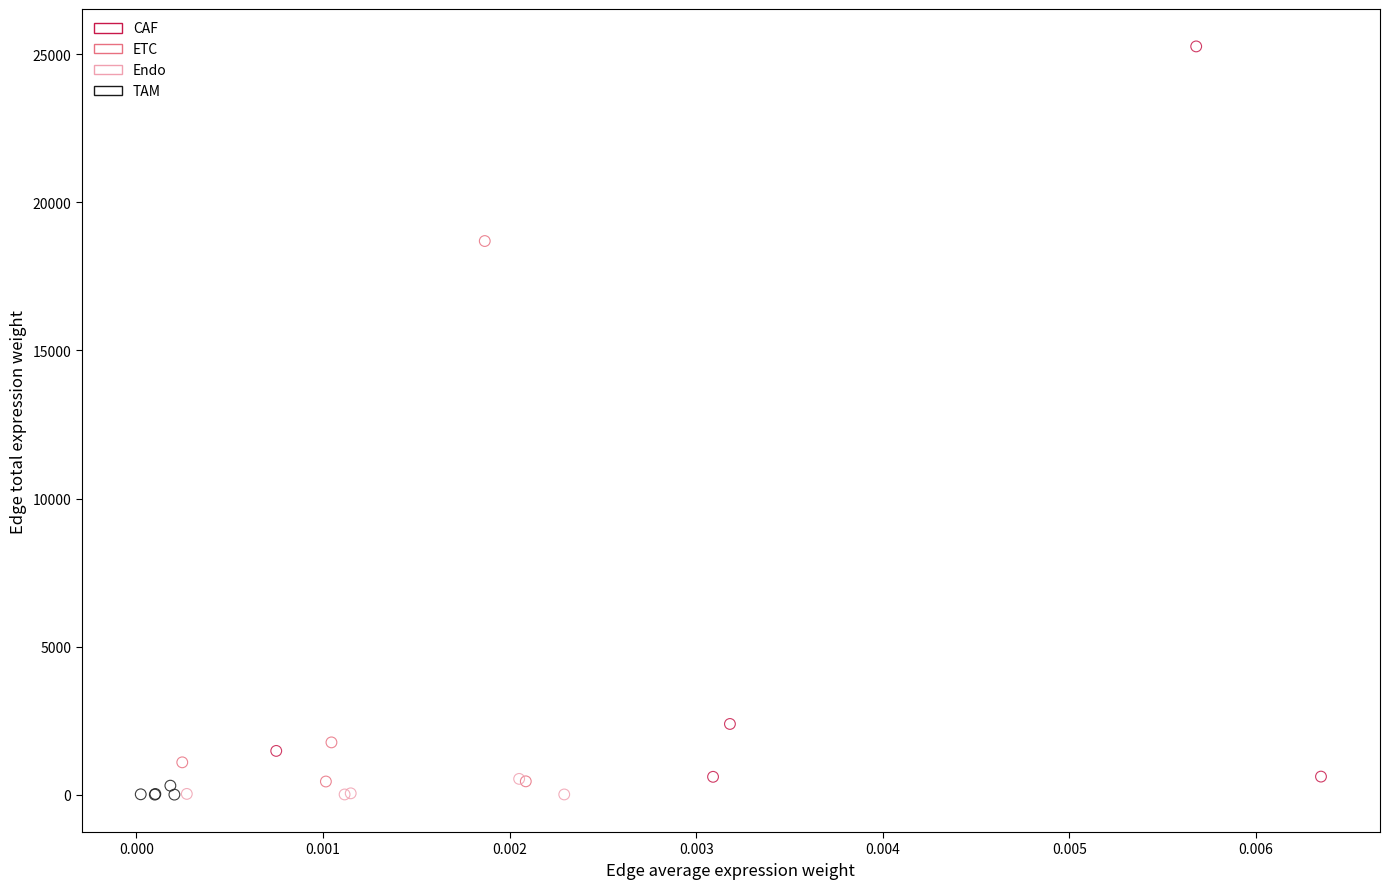

Which series contains the highest Y value?

CAF